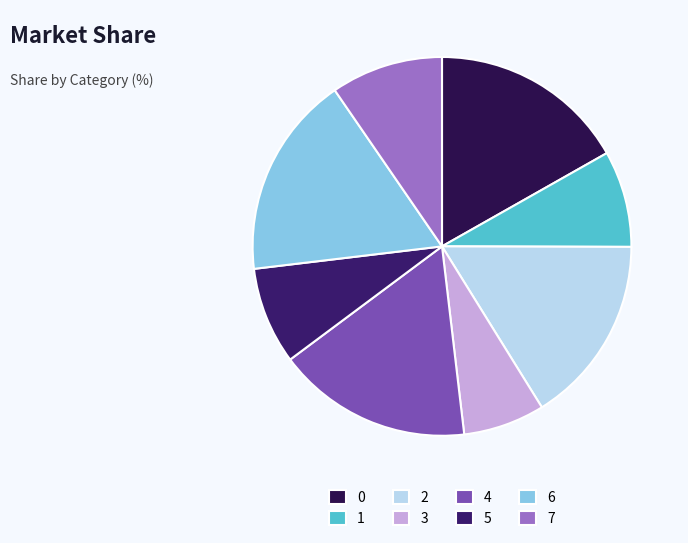

How many segments does this pie chart have?

8